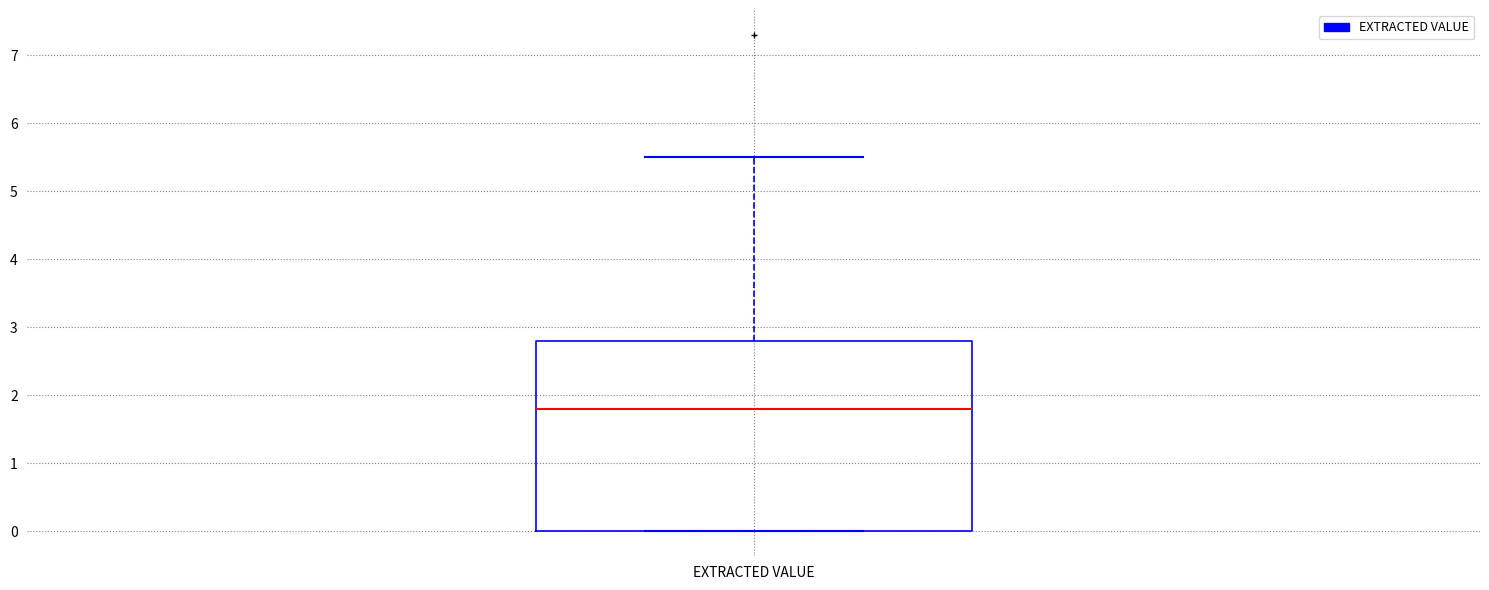

Where does the median line of the box for EXTRACTED VALUE sit on the y-axis? The values are not printed on the chart, so give them approximately, as read against the axis.

1.8